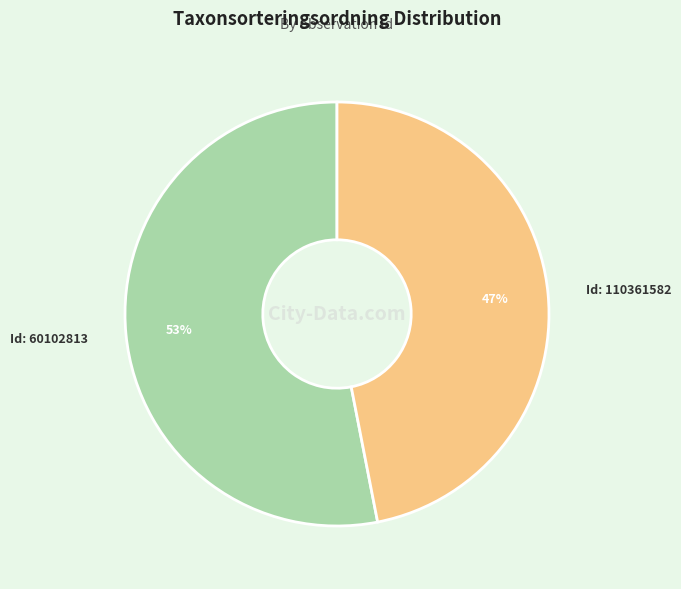

What percentage is the Id: 60102813 slice, to the nearest percent?

53%